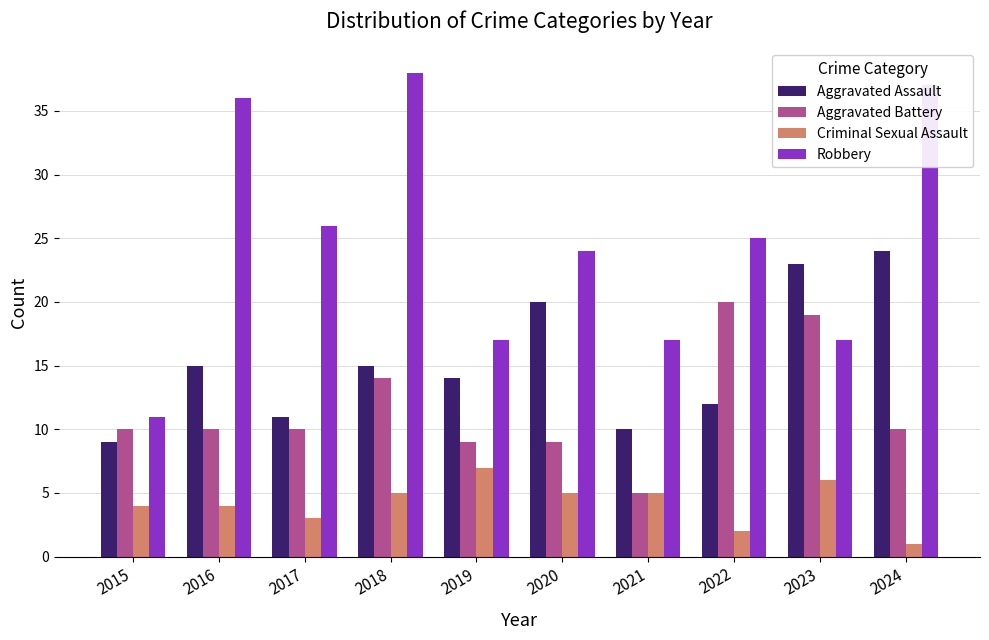

Rank the series by their maximum value, from lowest to highest.

Criminal Sexual Assault, Aggravated Battery, Aggravated Assault, Robbery